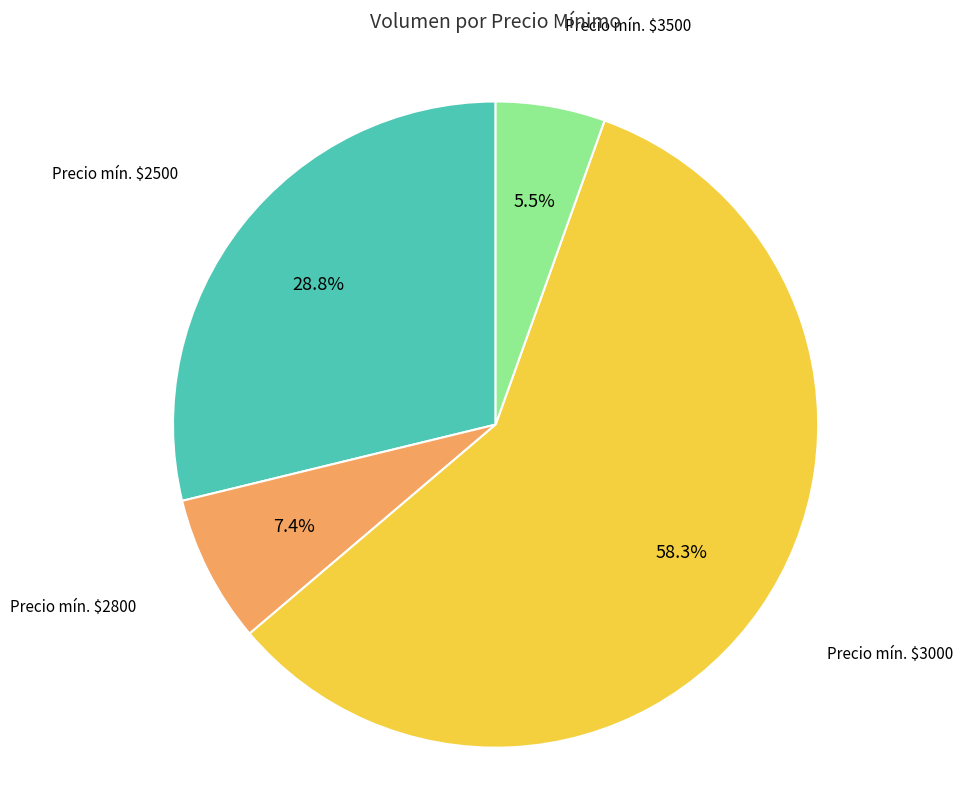

Which slice is the largest?

Precio mín. $3000